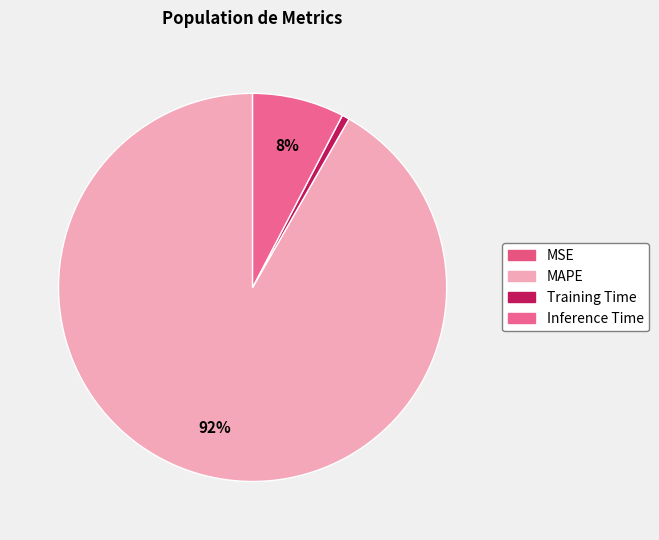

What is the majority slice?

MAPE